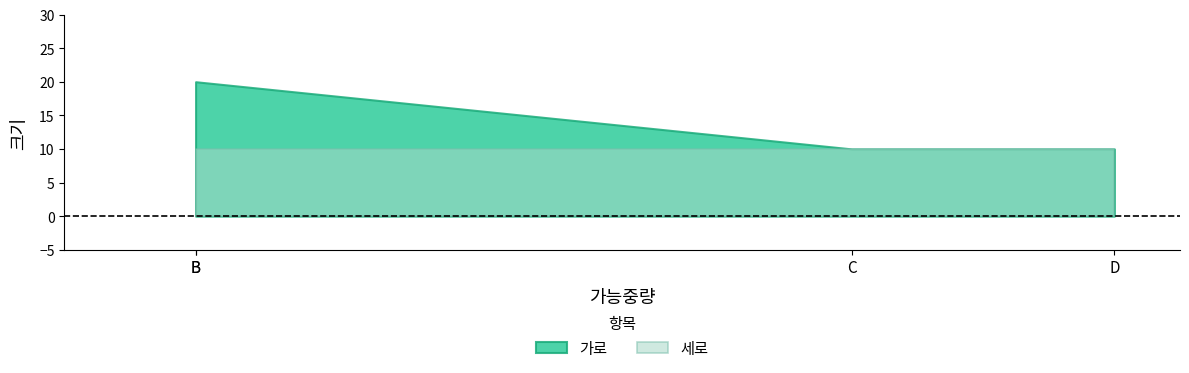

Which series has the widest spread of values?

가로